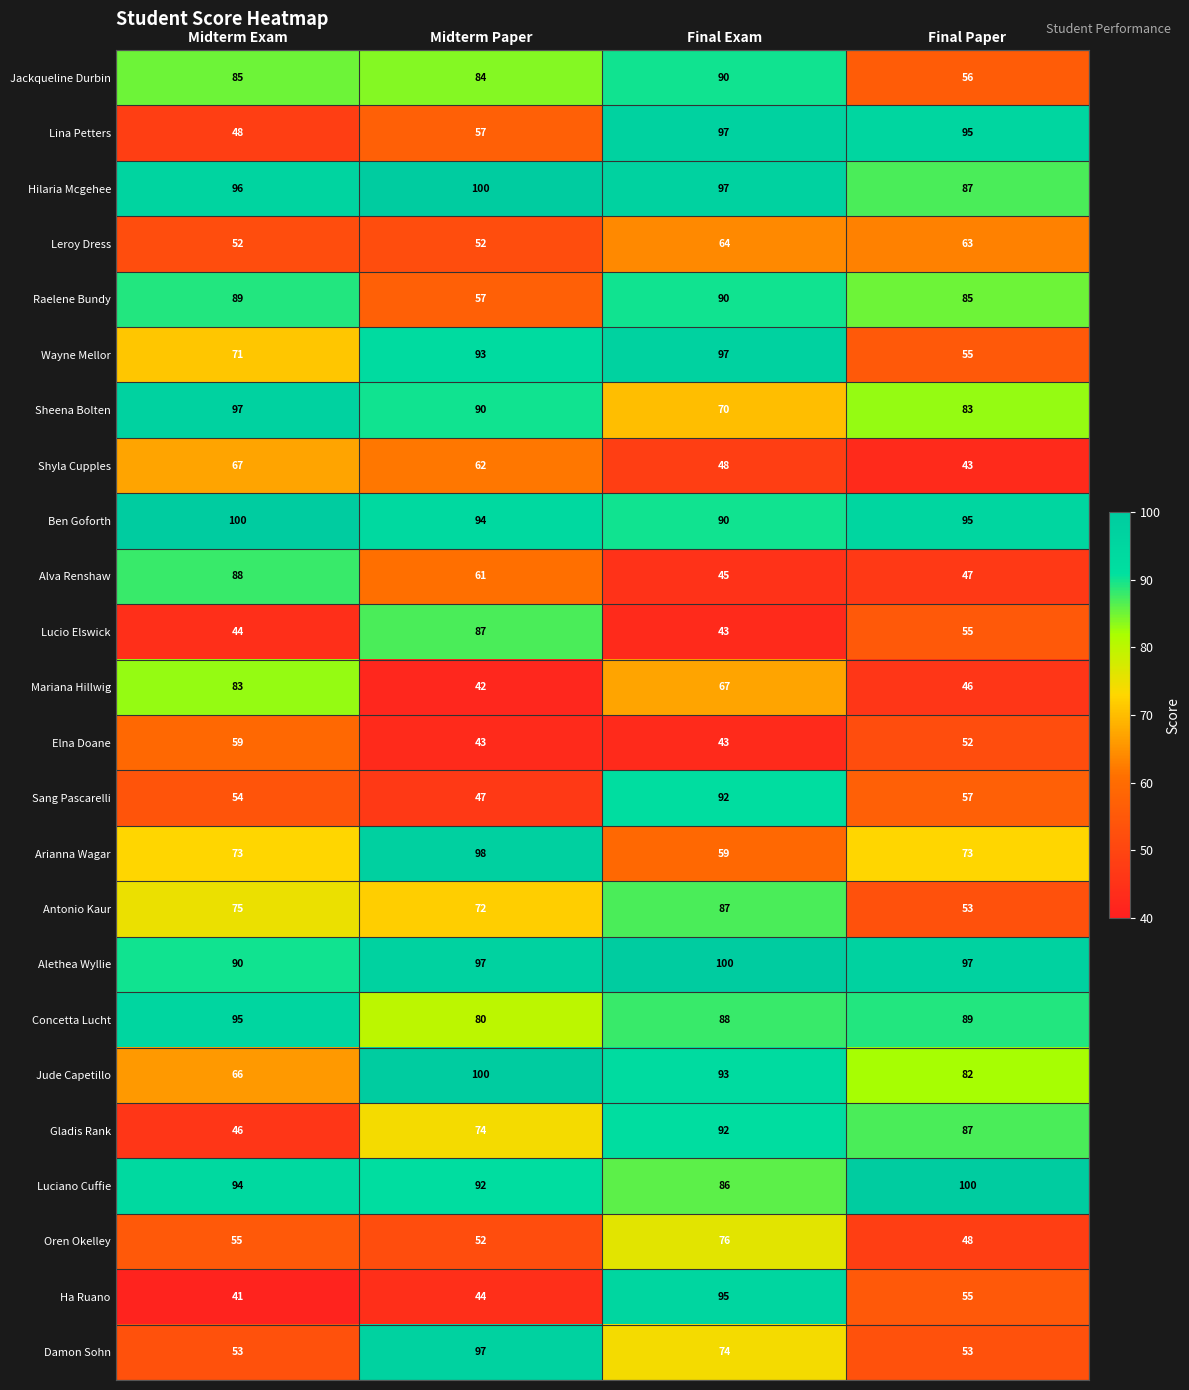

Which series has the largest total across all categories?

Alethea Wyllie